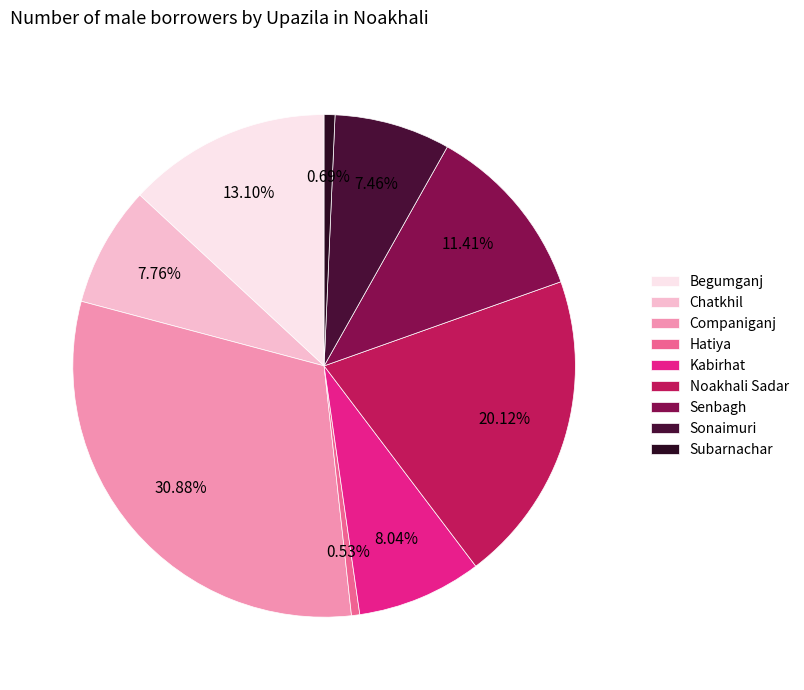

Count the number of slices in the pie.

9